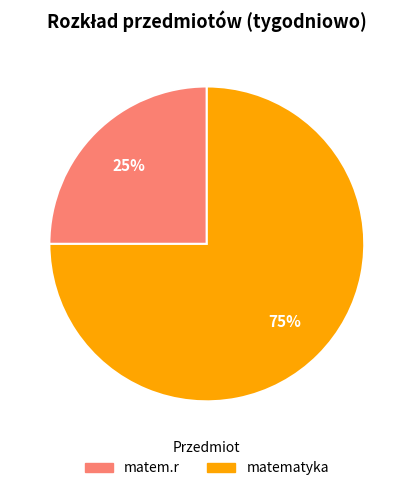

Count the number of slices in the pie.

2